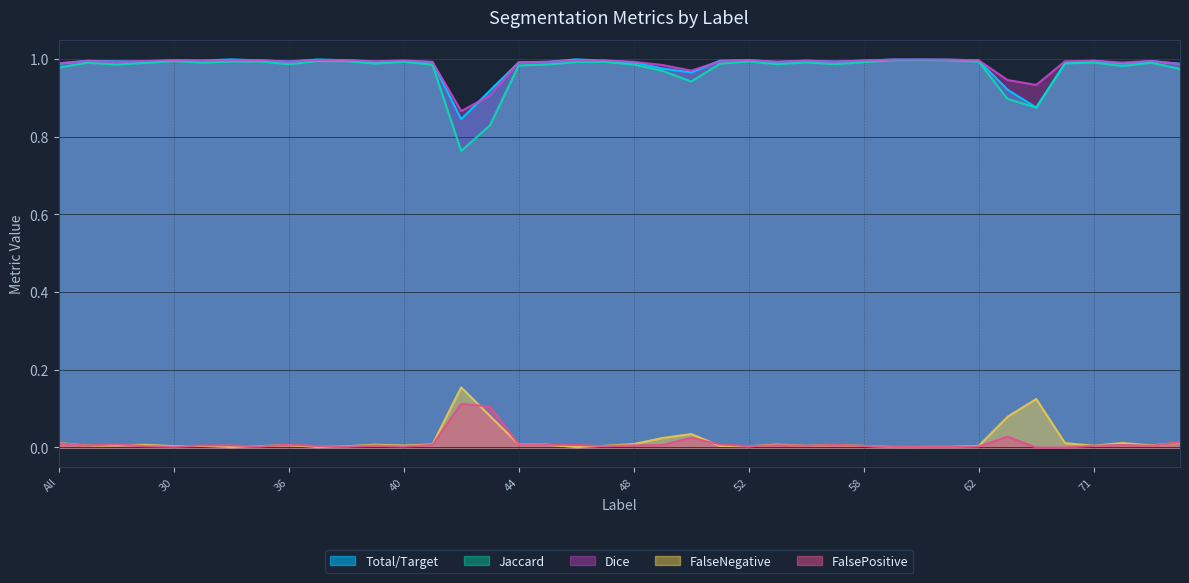

List the labels in order of Jaccard value, smallest first.

42, 43, 64, 63, 50, 49, 75, All, 72, 44, 41, 11, 48, 45, 36, 55, 57, 51, 39, 69, 23, 73, 4, 31, 71, 56, 58, 46, 47, 40, 62, 32, 52, 35, 38, 30, 37, 61, 59, 60